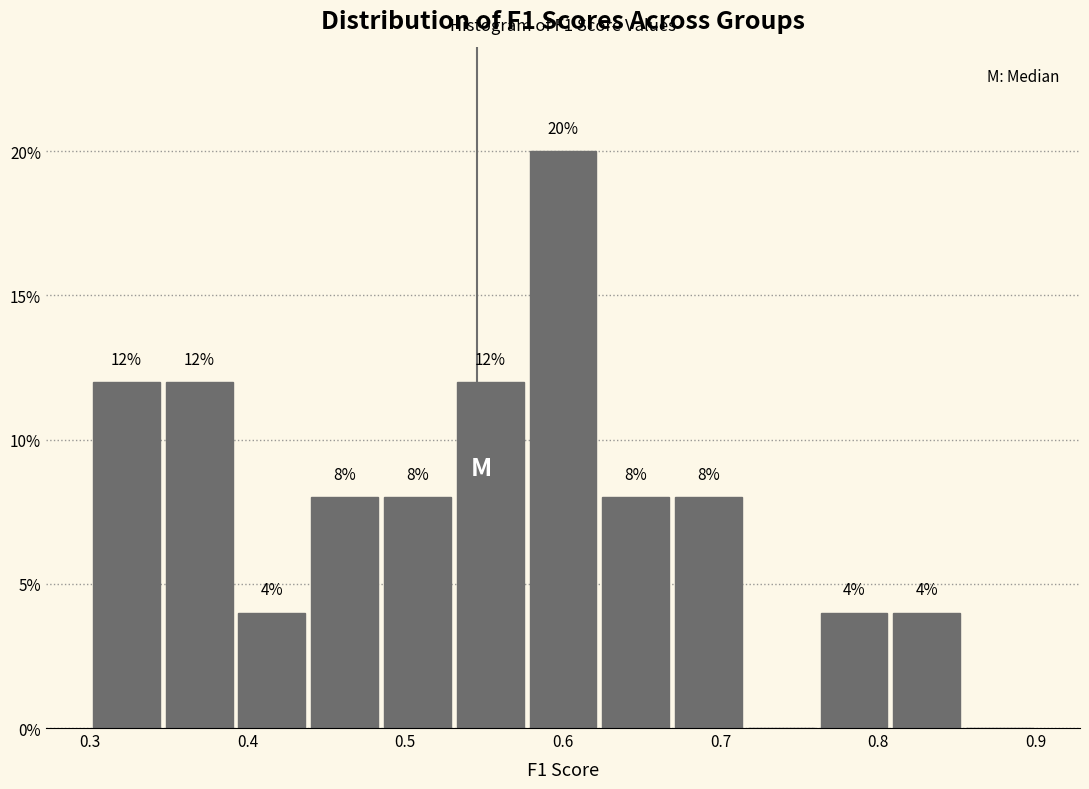

Which range on the x-axis has the tallest bar?

0.58 to 0.62